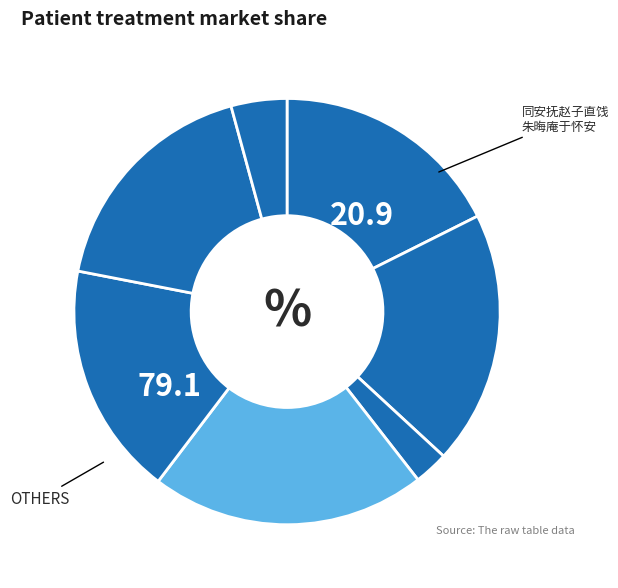

How many slices are in this pie chart?

7